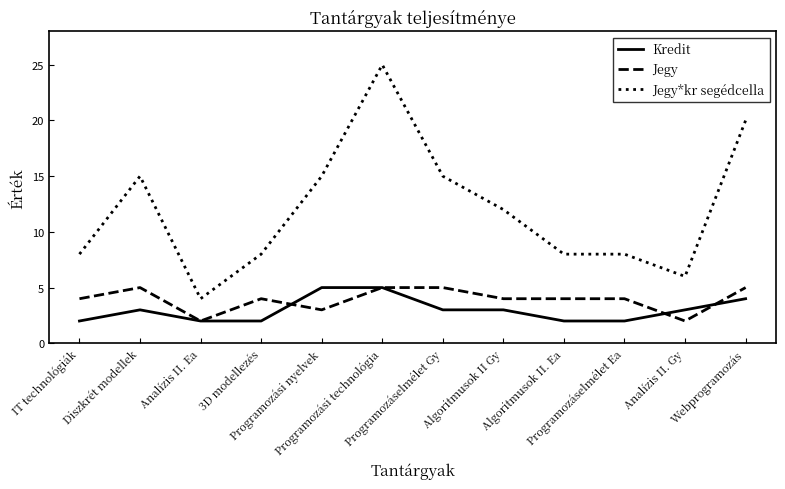

Which series has the largest range (max minus min)?

Jegy*kr segédcella